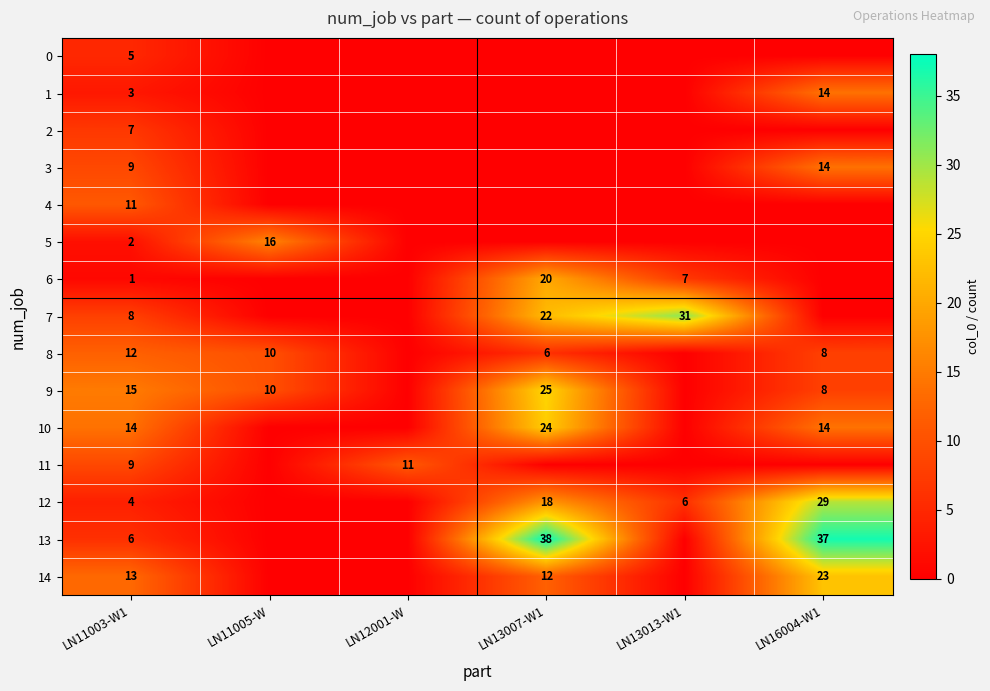

What is the difference between the 6 values at LN13007-W1 and LN13013-W1?

13